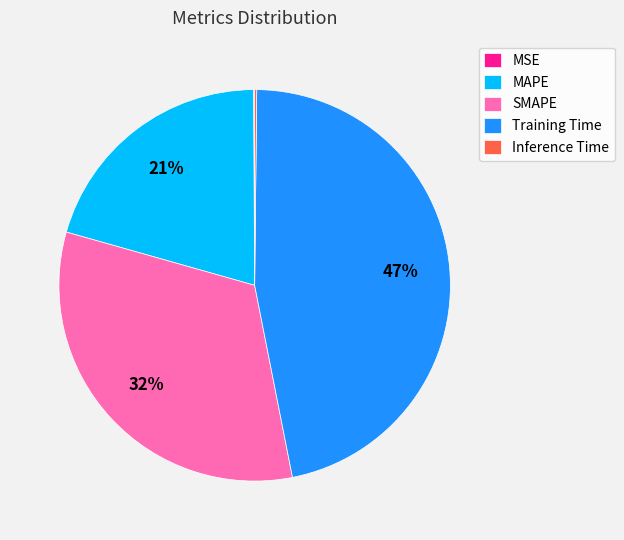

Is it true that Training Time is 47% of the pie?

True